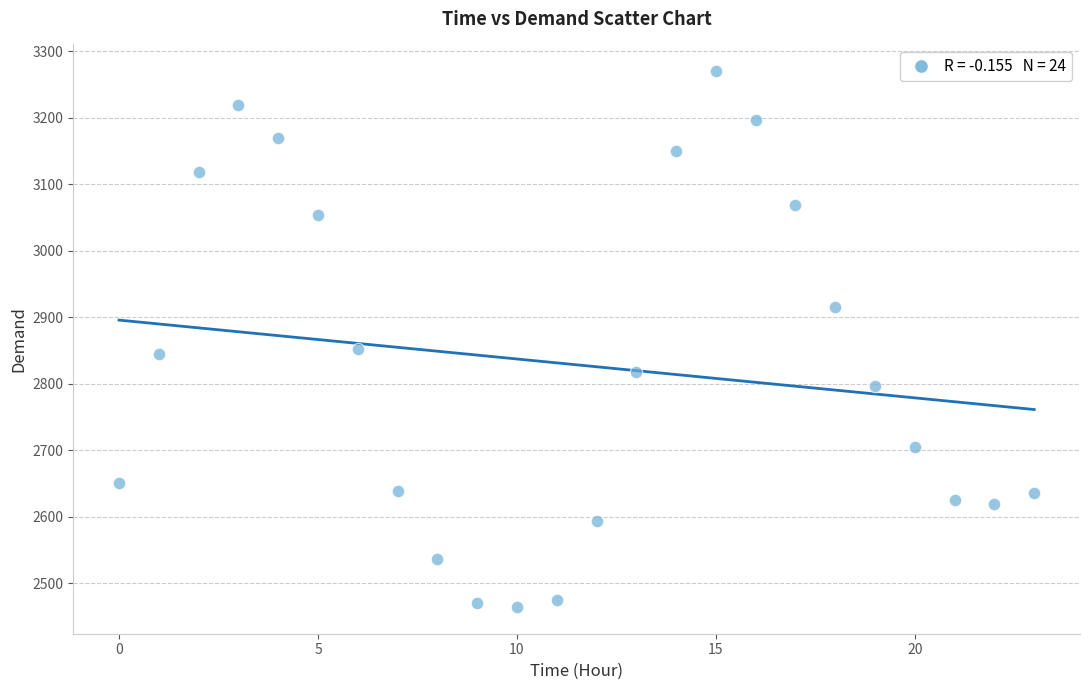

What is the range of Y values (max minus min)?

806